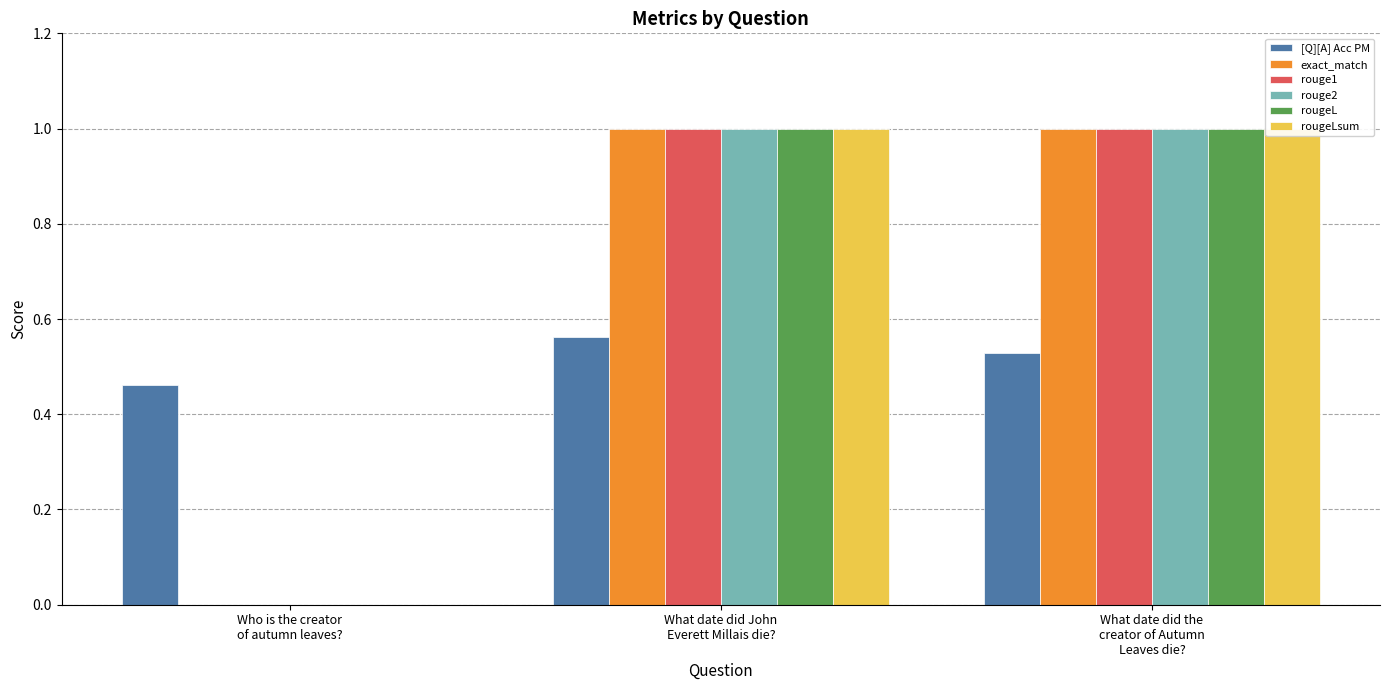

What is the total value across all series at What date did the
creator of Autumn
Leaves die??

5.5